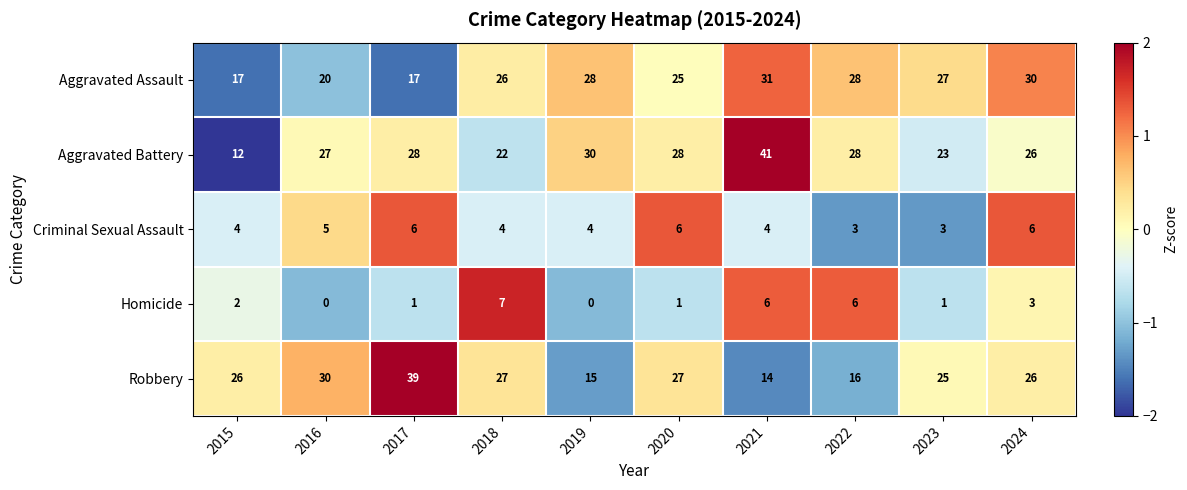

At which label does Aggravated Assault first exceed 27?

2019